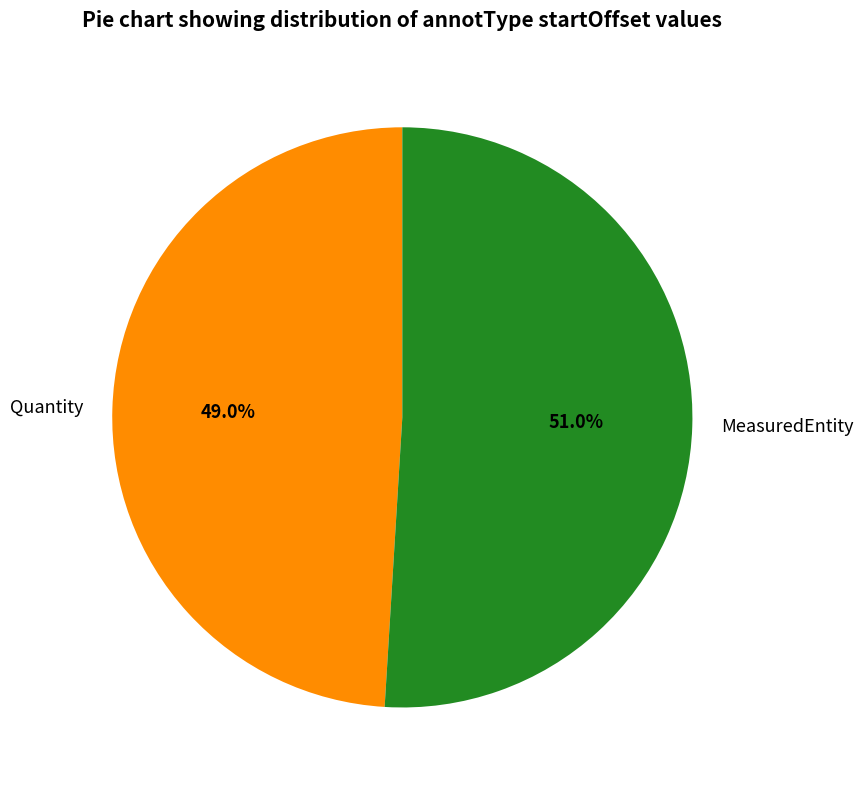

To the nearest percent, what percentage of the pie is MeasuredEntity?

51%